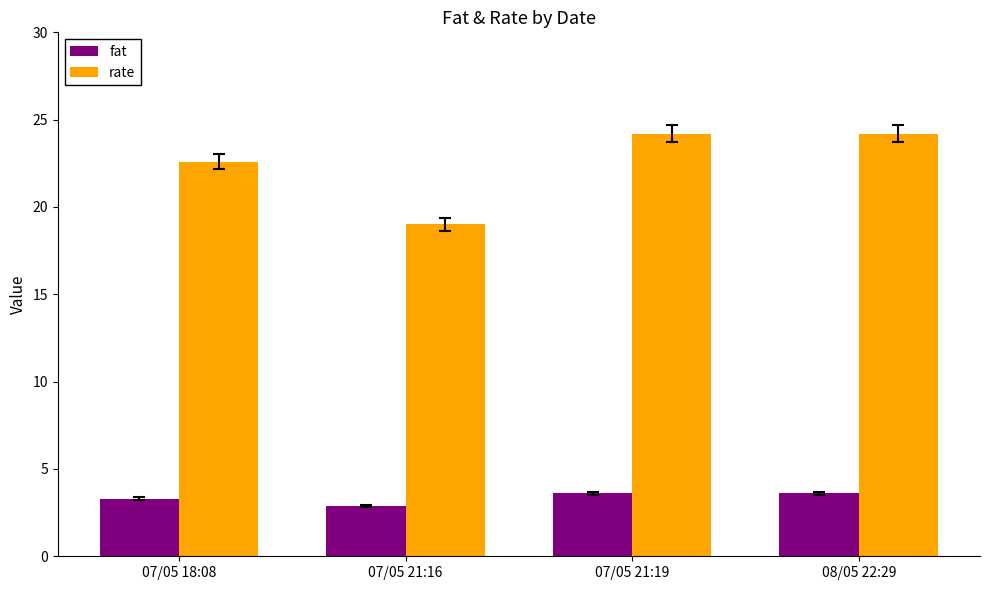

The value of fat at 07/05 21:16 is 4.4. True or false?

False